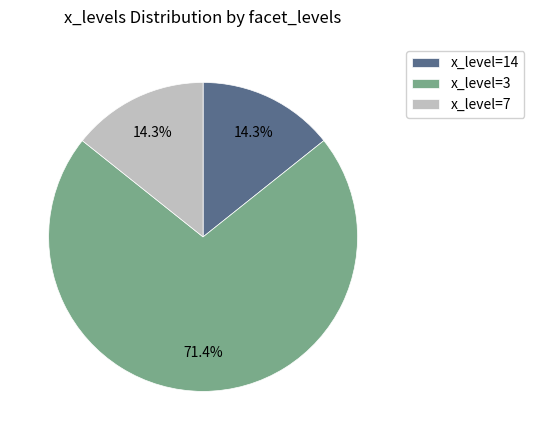

Is there any slice that represents more than half of the pie?

Yes